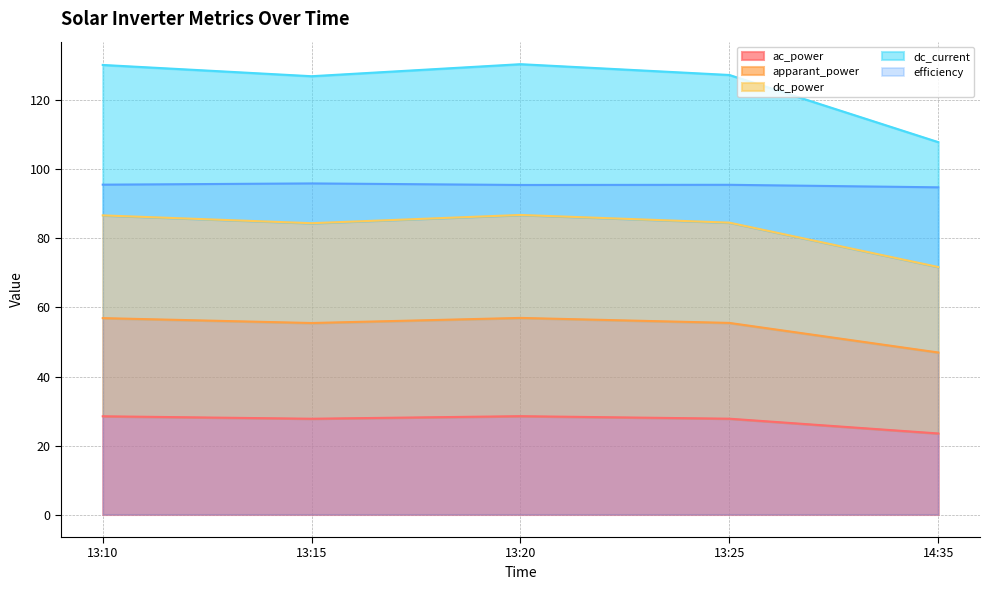

What is the approximate value of efficiency at 13:25?

95.6